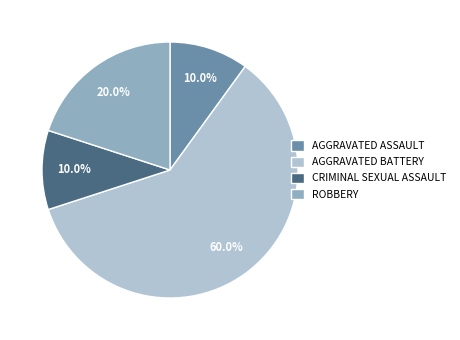

Do ROBBERY and CRIMINAL SEXUAL ASSAULT together represent more than half of the pie?

No